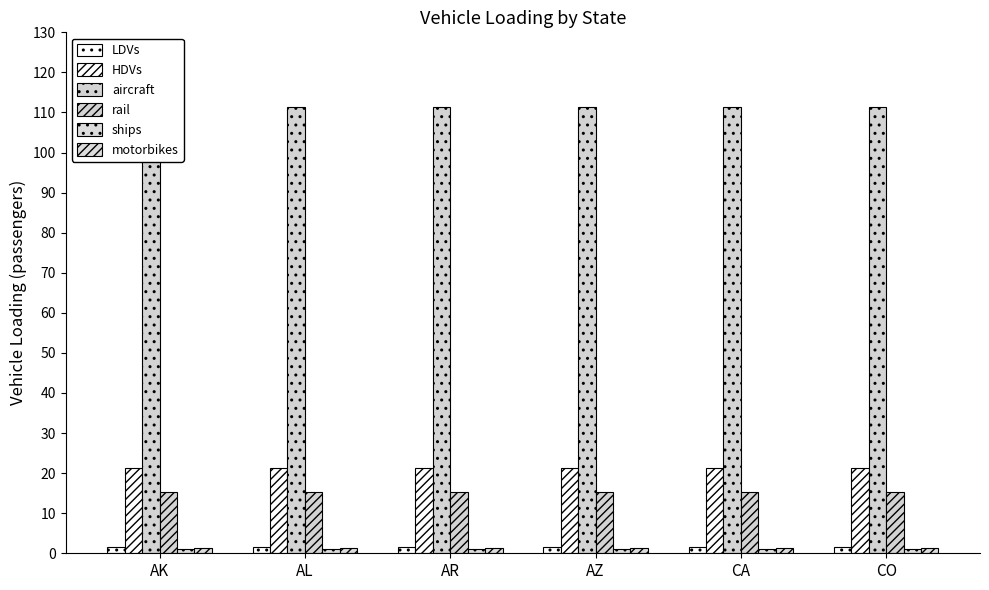

Reading right to left, extract all data points from this chart.

LDVs: CO=1.7	CA=1.7	AZ=1.7	AR=1.7	AL=1.7	AK=1.7
HDVs: CO=21.2	CA=21.2	AZ=21.2	AR=21.2	AL=21.2	AK=21.2
aircraft: CO=111.4	CA=111.4	AZ=111.4	AR=111.4	AL=111.4	AK=111.4
rail: CO=15.3	CA=15.3	AZ=15.3	AR=15.3	AL=15.3	AK=15.3
ships: CO=1.0	CA=1.0	AZ=1.0	AR=1.0	AL=1.0	AK=1.0
motorbikes: CO=1.3	CA=1.3	AZ=1.3	AR=1.3	AL=1.3	AK=1.3